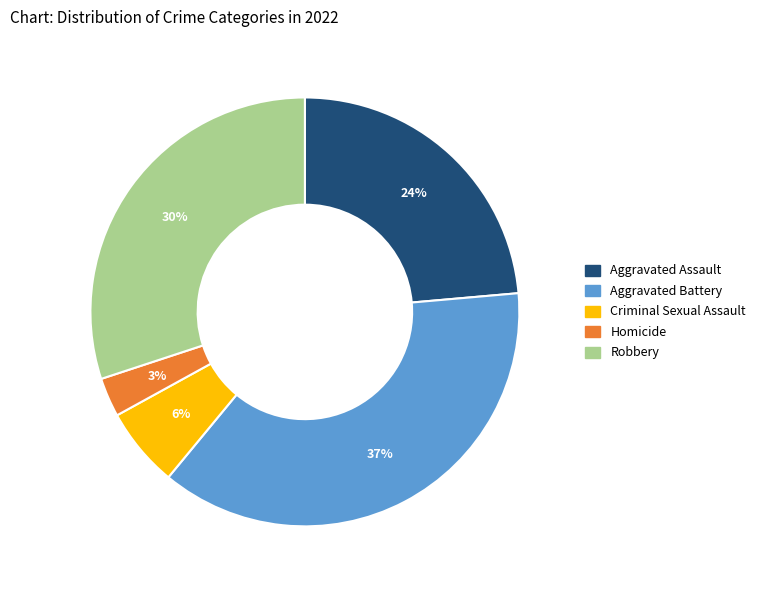

Does Criminal Sexual Assault account for over 50% of the chart?

No